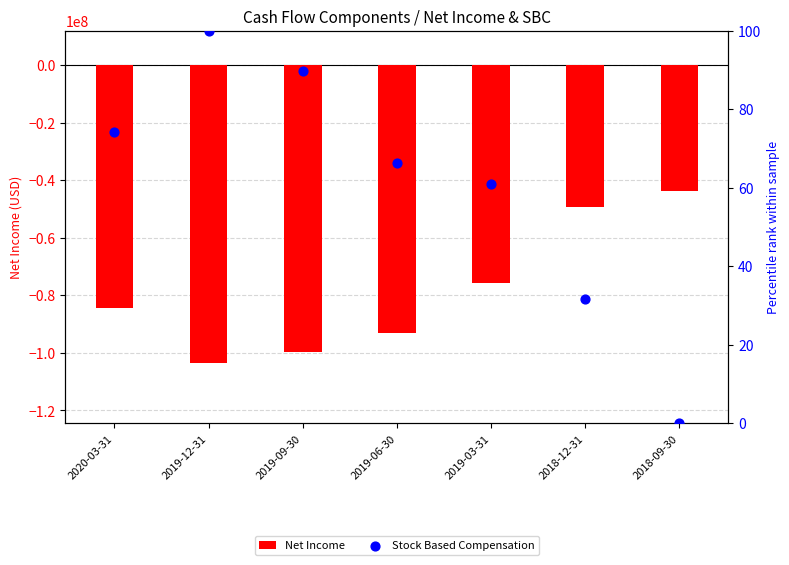

Which series reaches the maximum Y coordinate?

Stock Based Compensation